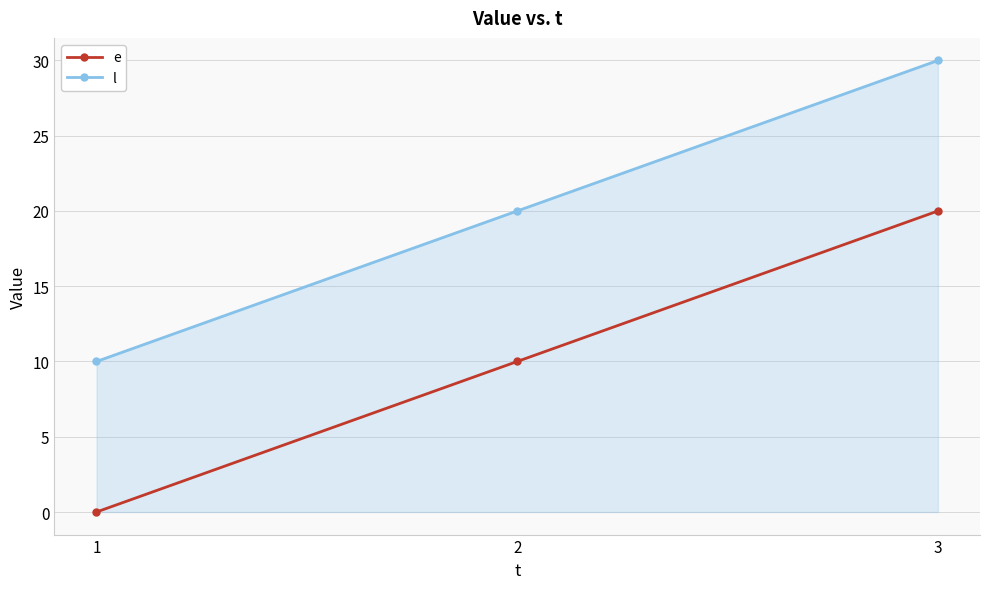

The value of l at 1 is 7. True or false?

False